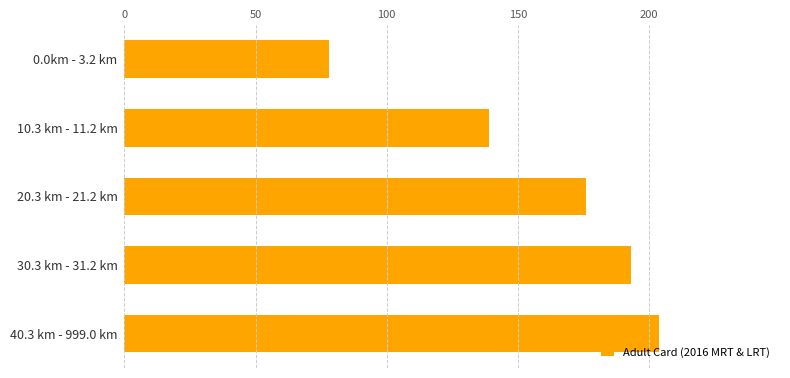

List the labels in order of value, largest first.

40.3 km - 999.0 km, 30.3 km - 31.2 km, 20.3 km - 21.2 km, 10.3 km - 11.2 km, 0.0km - 3.2 km